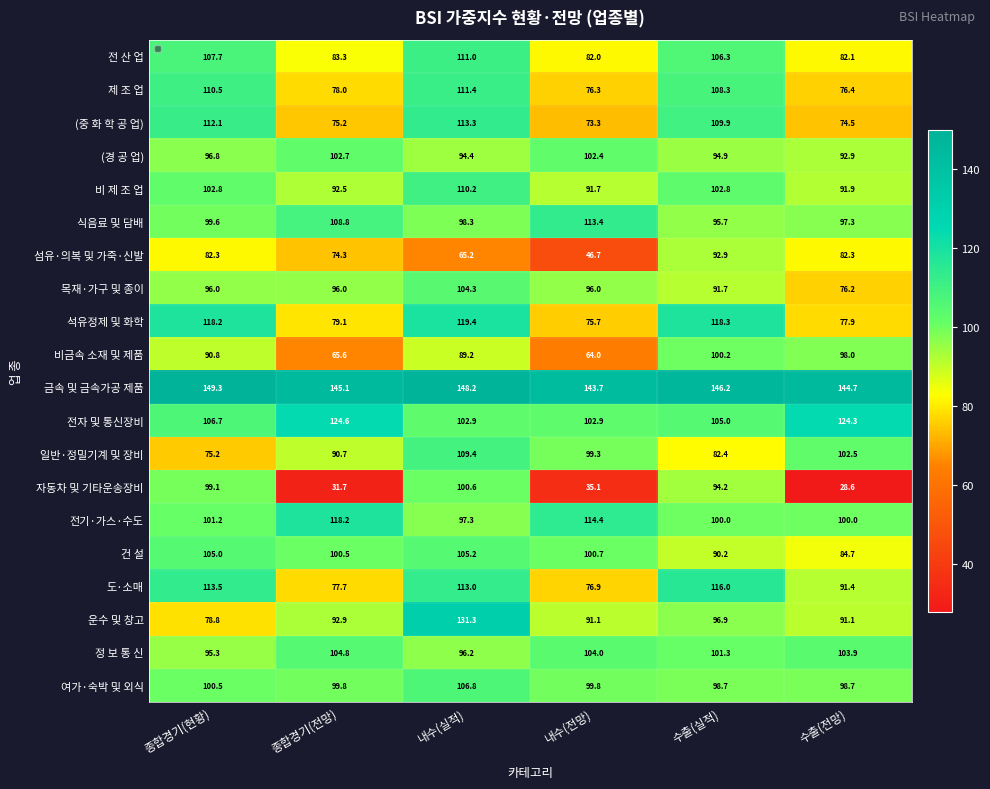

How many categories are shown in the chart?

6